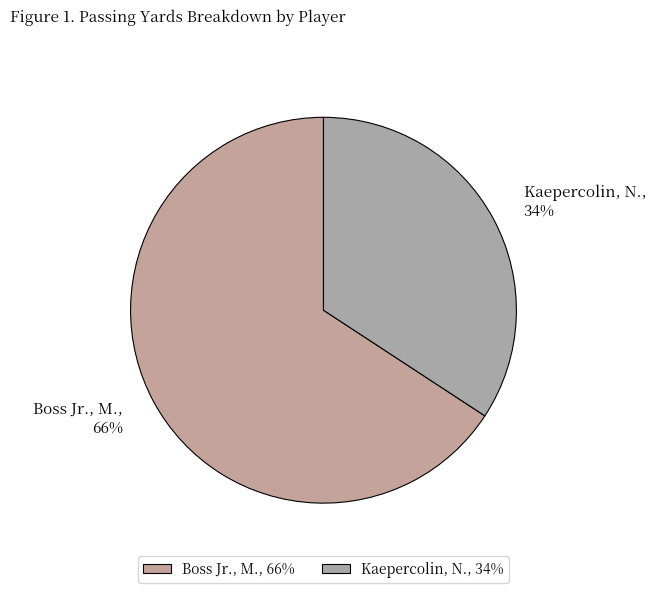

Rank the categories by value from highest to lowest.

Boss Jr., M., Kaepercolin, N.